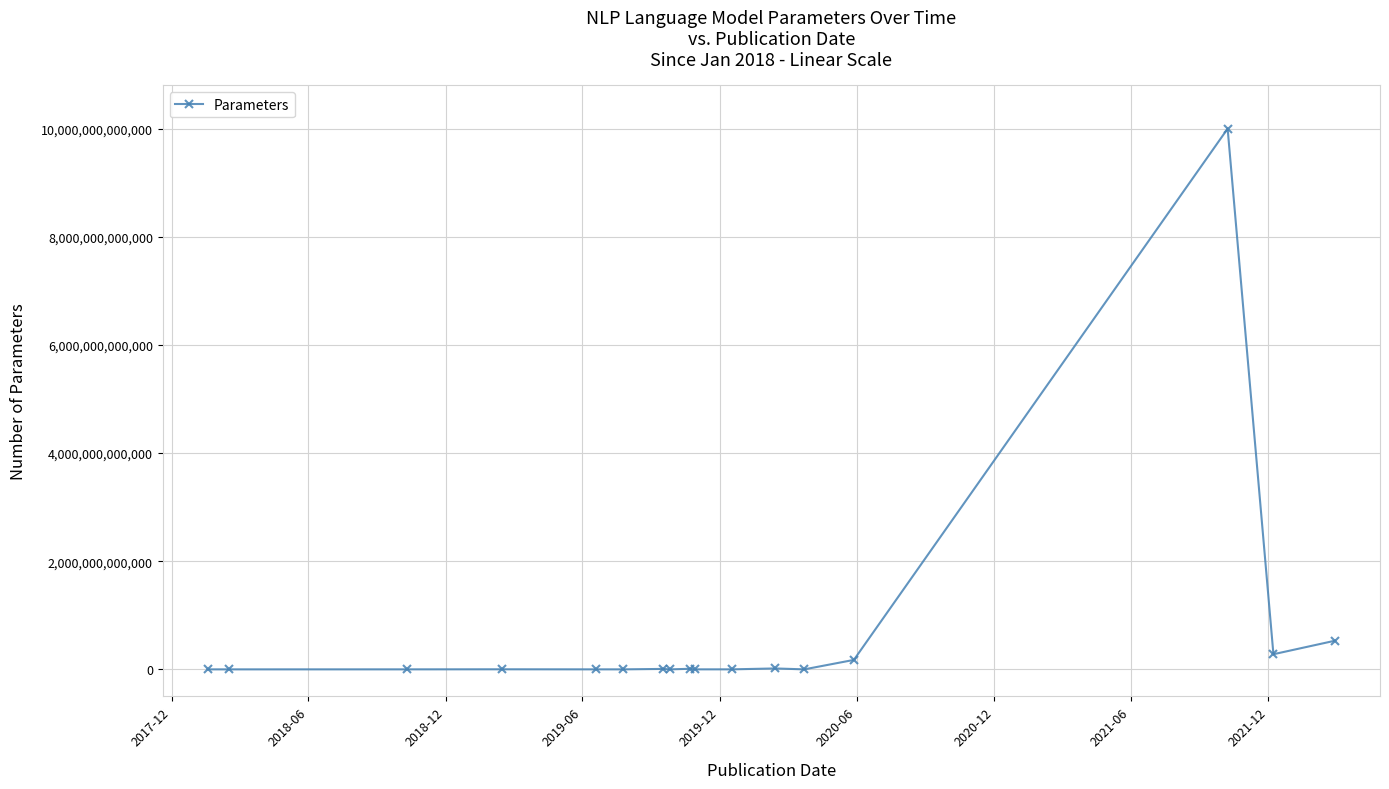

At which category does the data reach its first local peak?

2019-06